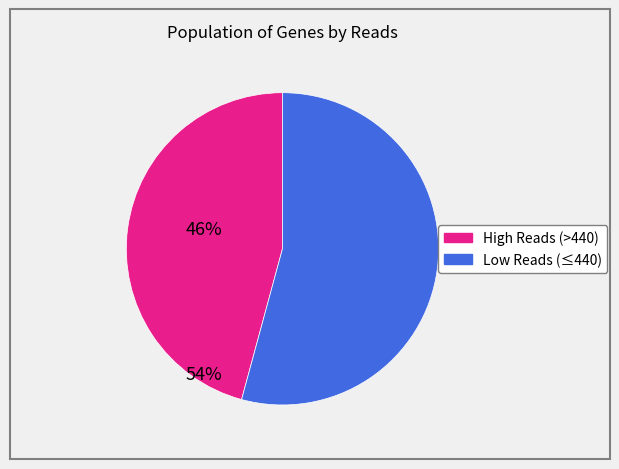

Does any single category account for the majority?

Yes